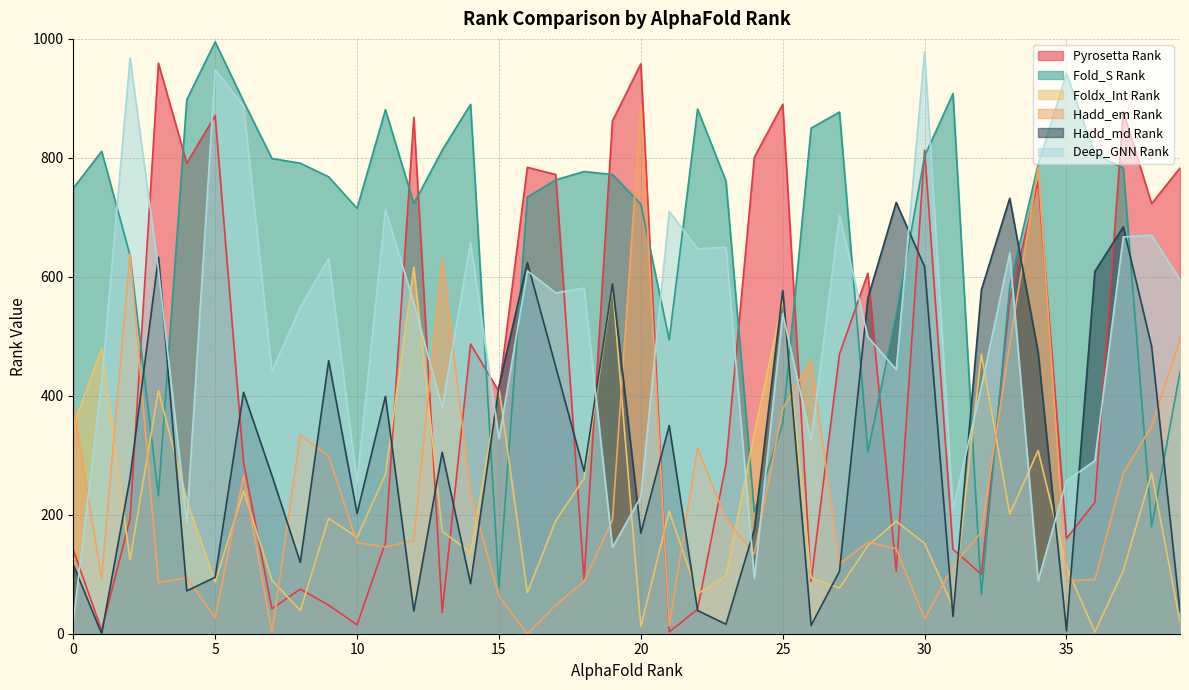

What is the value of the Hadd_md Rank point at the 40th from the left?

37